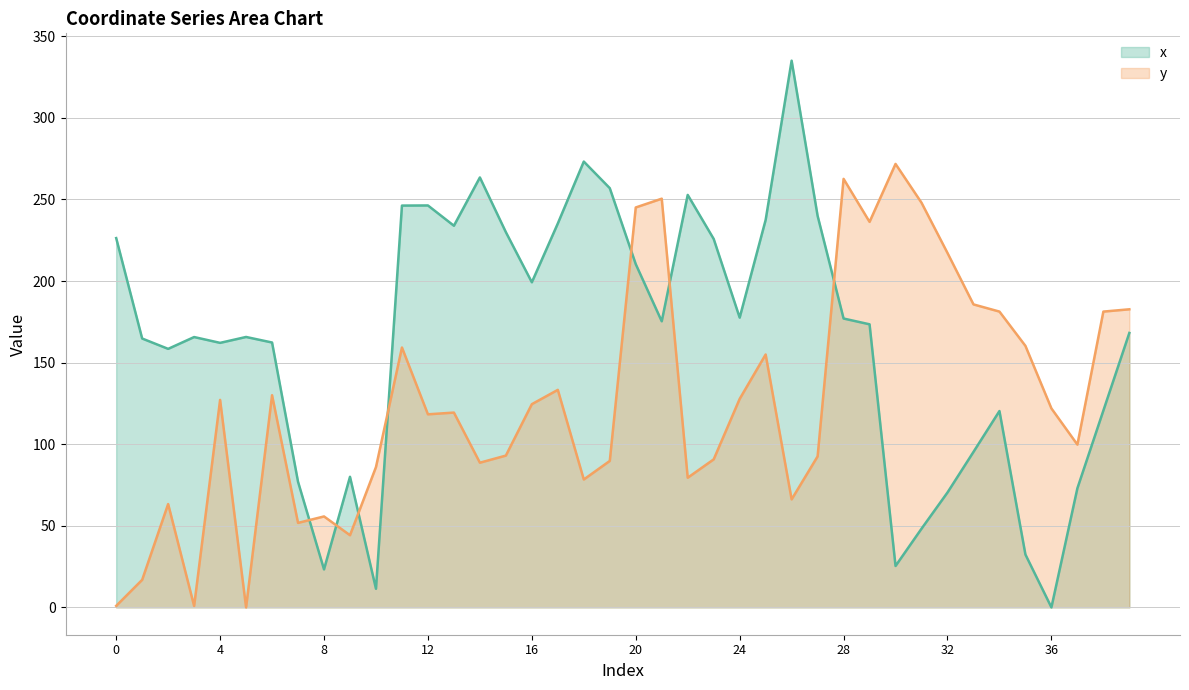

Between 31 and 15, which is larger?

15